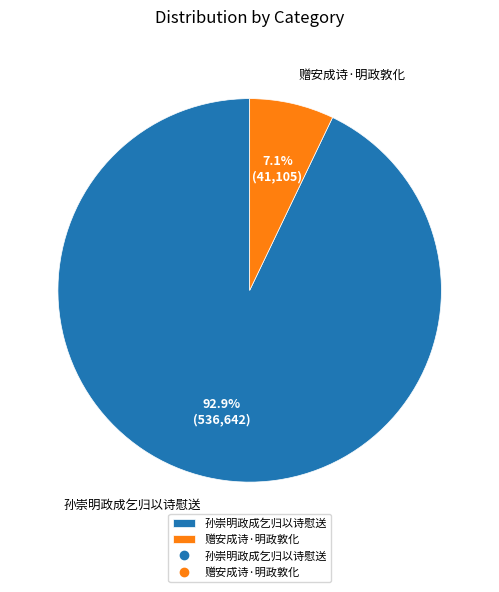

Which slice is the smallest?

赠安成诗·明政敦化